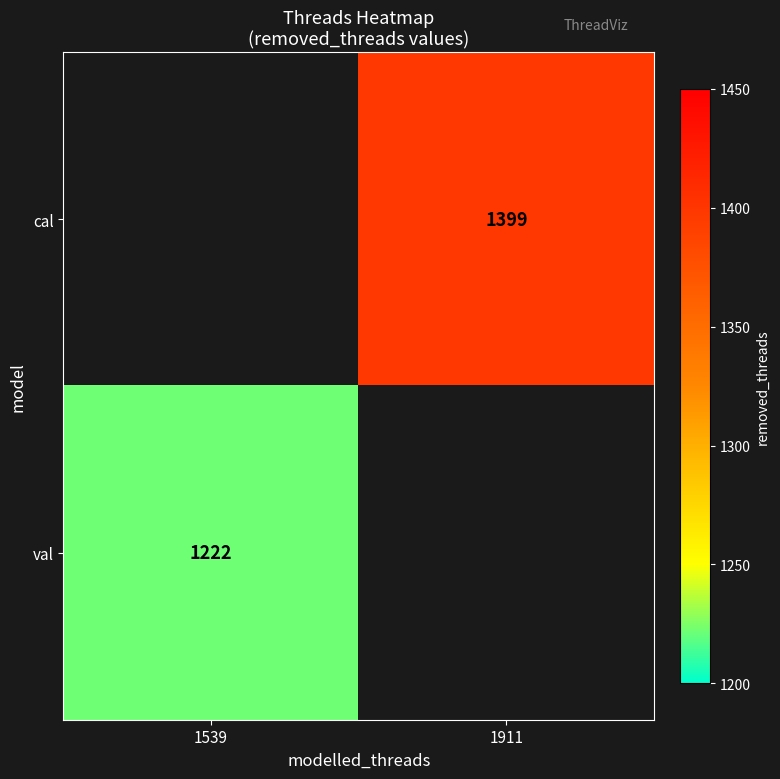

The cal series shows 1399 at 1911. True or false?

True